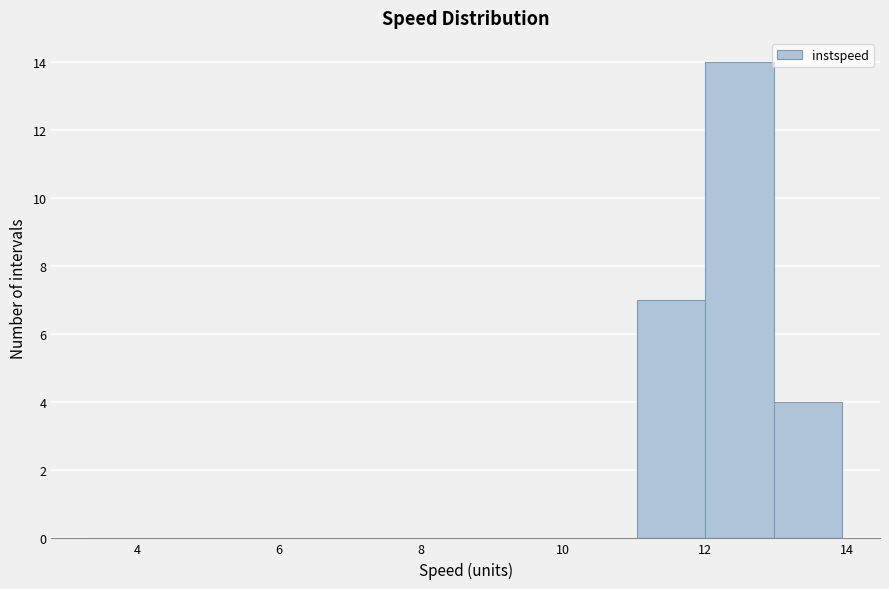

Which range on the x-axis has the tallest bar?

12.0 to 13.0